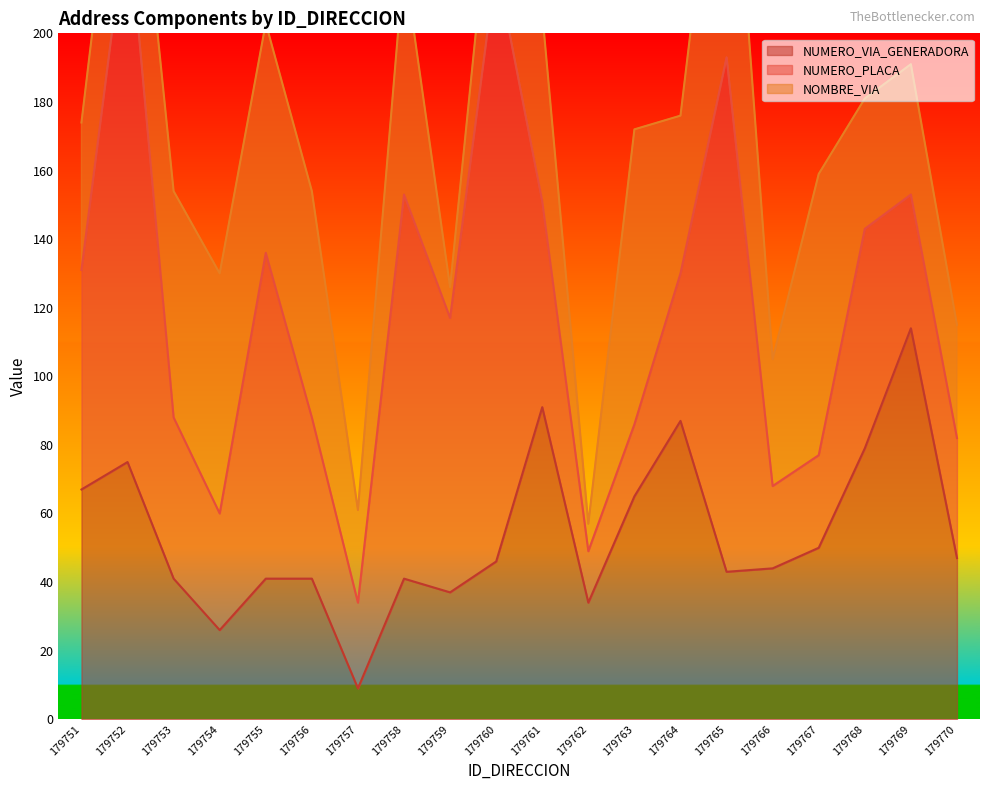

True or false: NUMERO_PLACA has more than 1 interior local peaks.

True